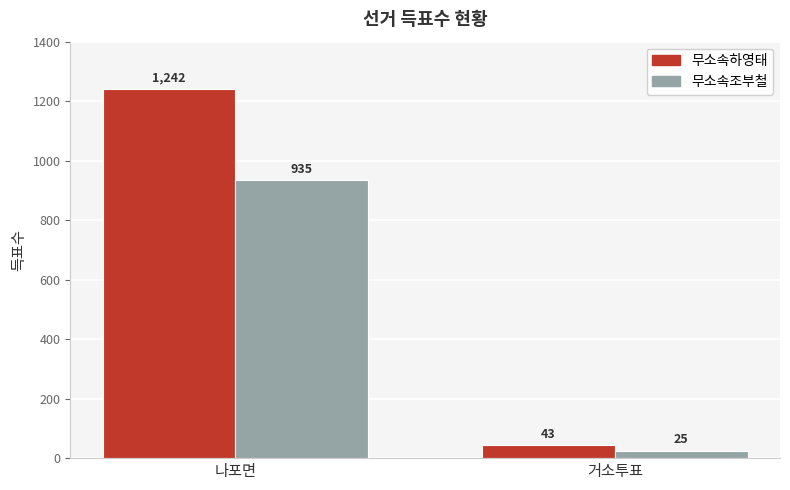

Is the value of 무소속조부철 at 거소투표 greater than the value of 무소속하영태 at 나포면?

No